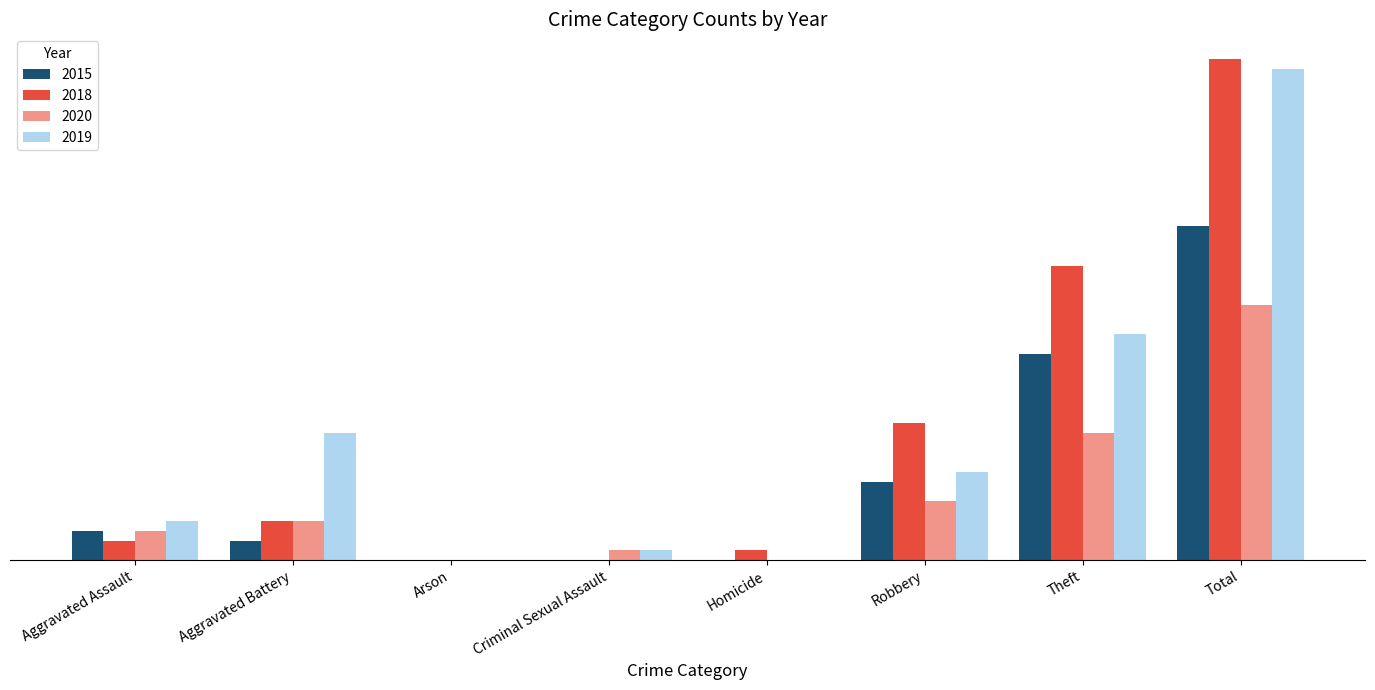

Does the chart contain stacked bars?

No